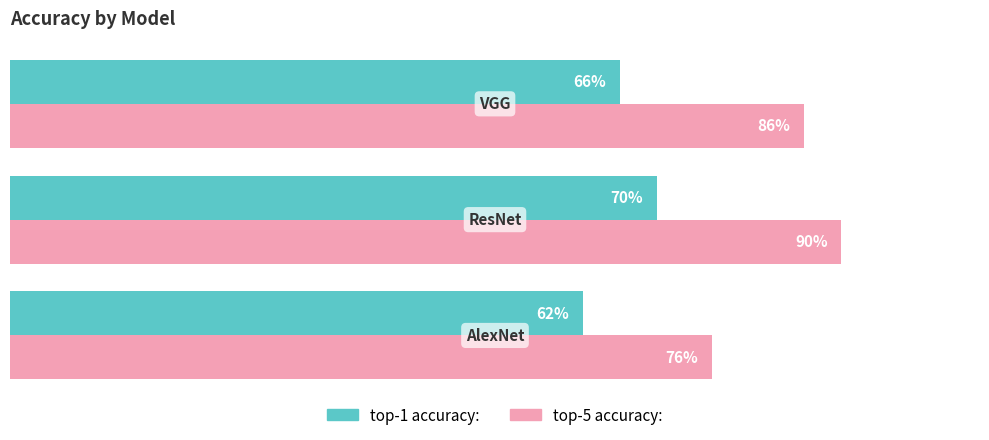

List the series in order of their overall mean, lowest first.

top-1 accuracy:, top-5 accuracy: